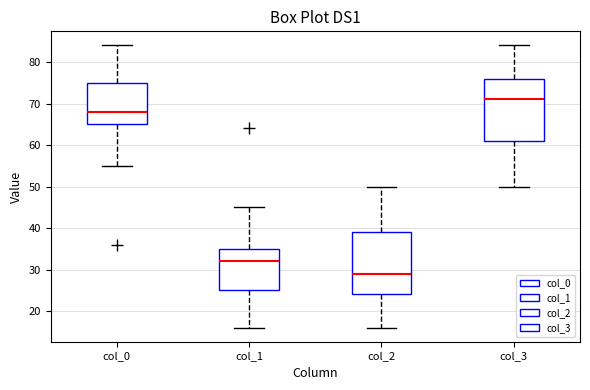

Reading left to right, read every box against the y-axis: the position of its median line, the range the box covers, and the ends of its whiskers. The values are not printed on the chart, so give them approximately, as read against the axis.

col_0: median 68, box 65 to 75, whiskers 55 to 84
col_1: median 32, box 25 to 35, whiskers 16 to 45
col_2: median 29, box 24 to 39, whiskers 16 to 50
col_3: median 71, box 61 to 76, whiskers 50 to 84